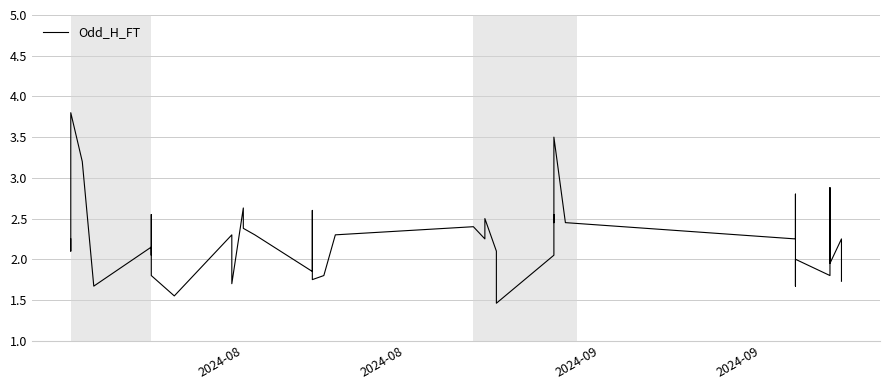

Reading right to left, transcribe all the data shown in this chart.

1.7	2.2	1.9	2.9	1.8	2.0	1.7	2.8	2.8	2.2	2.5	3.5	2.5	2.5	2.0	1.5	2.1	2.5	2.2	2.4	2.3	1.8	1.8	2.6	1.9	2.3	2.4	2.6	1.7	2.3	1.6	1.8	2.5	2.0	2.1	1.7	3.2	3.8	2.1	2.2